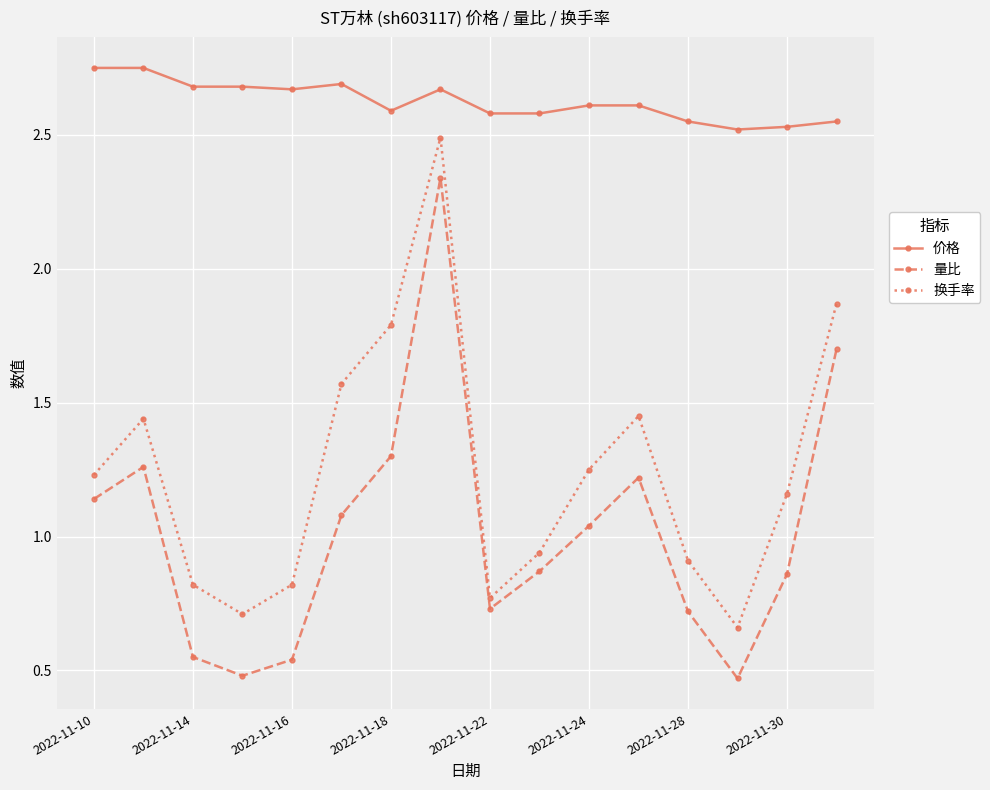

Which series has the widest spread of values?

量比